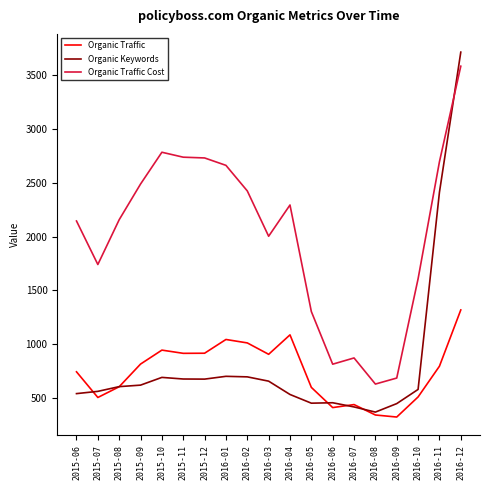

At which label does Organic Traffic first exceed 793?

2015-09